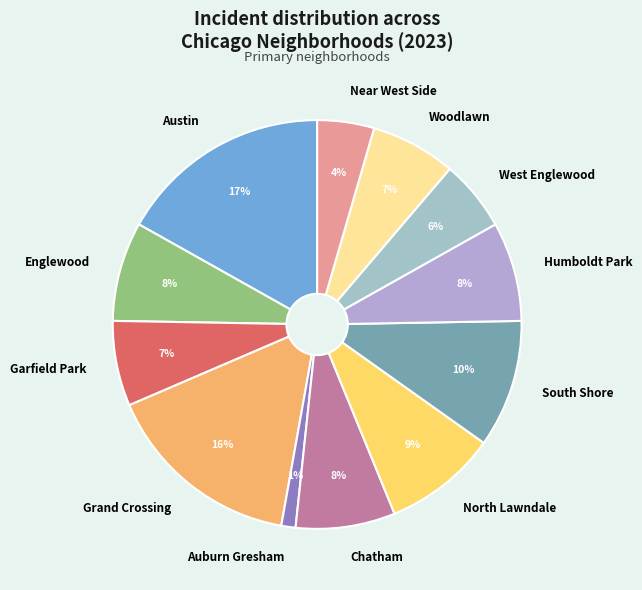

How many segments does this pie chart have?

12